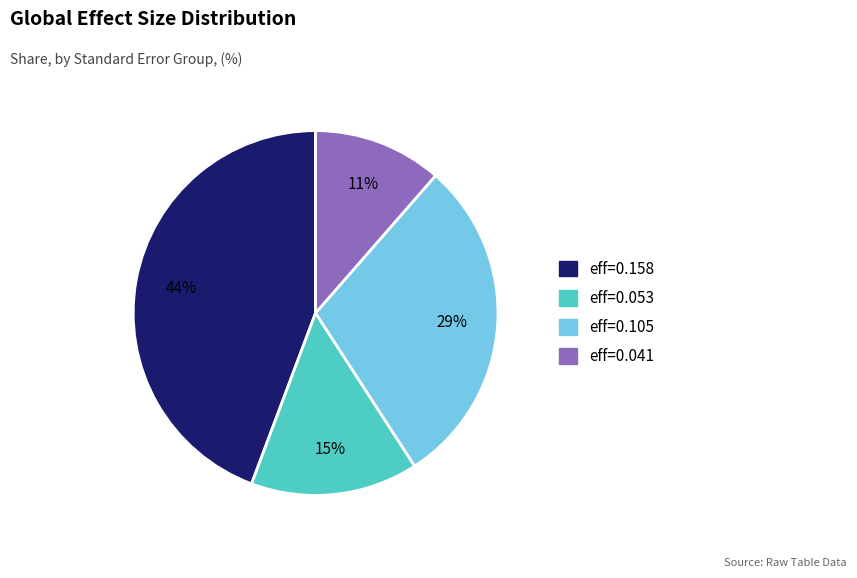

Rank the categories by value from highest to lowest.

eff=0.158, eff=0.105, eff=0.053, eff=0.041